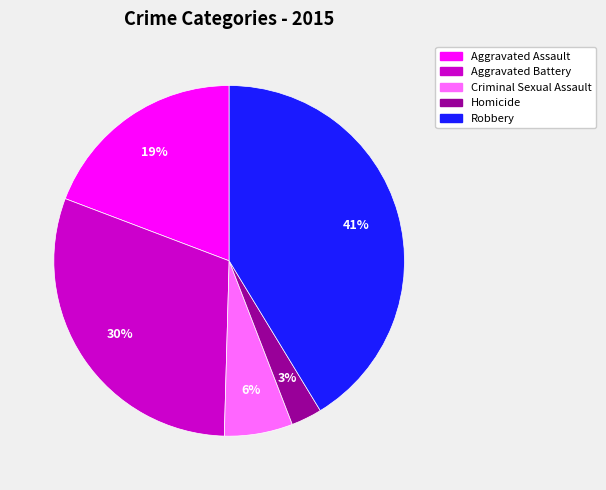

How many slices are in this pie chart?

5